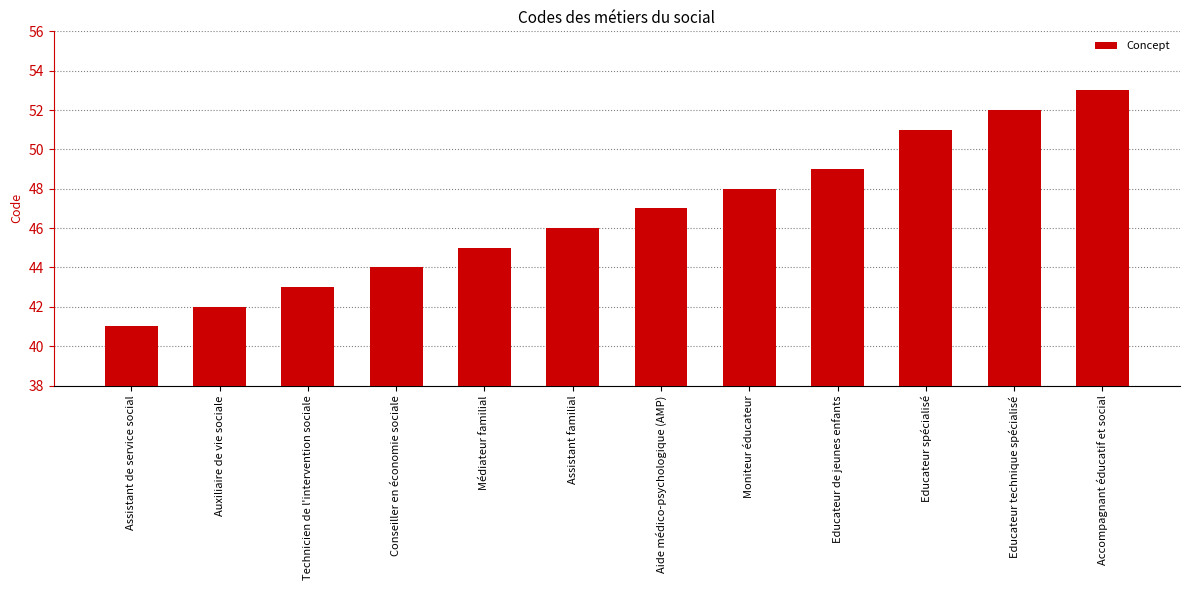

How many bars are there in total?

12